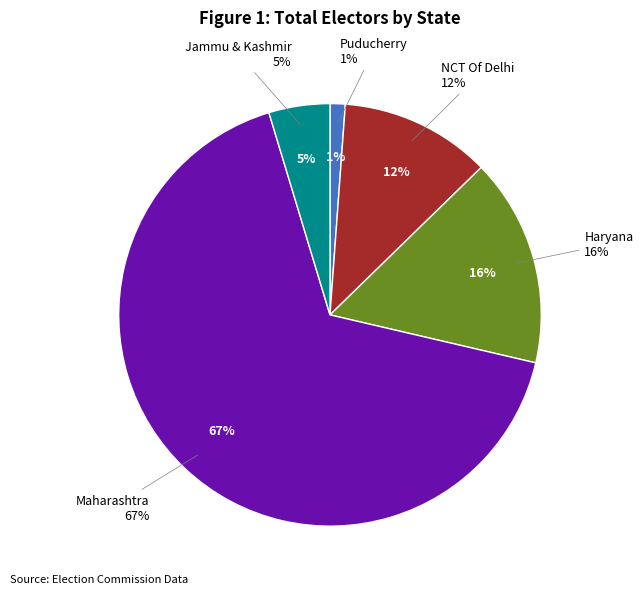

What is the total percentage of Maharashtra and Jammu & Kashmir?

71.4%